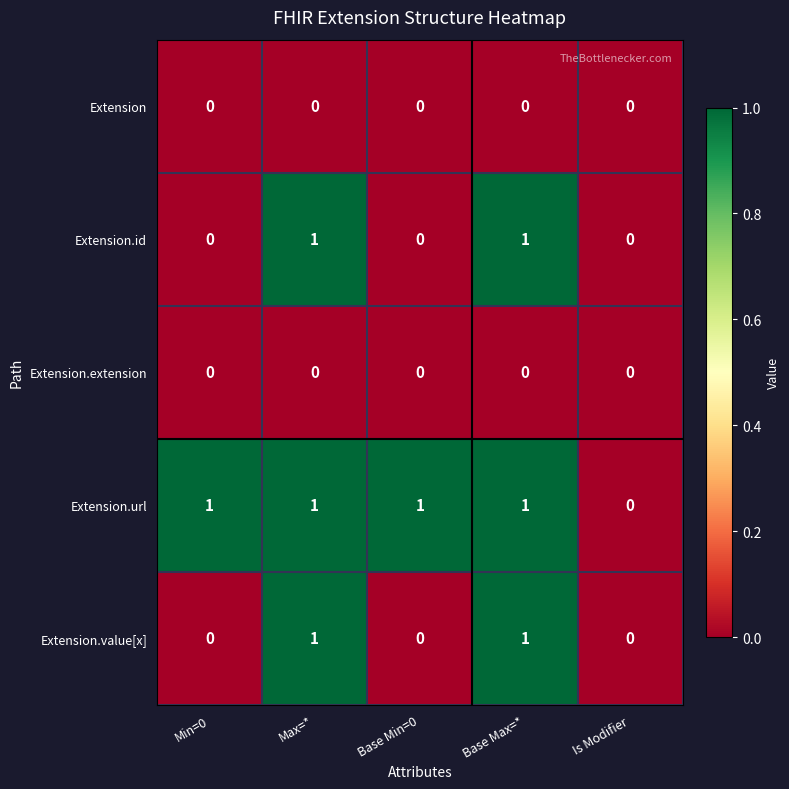

Is the value of Extension.url at Base Min=0 greater than the value of Extension.value[x] at Min=0?

Yes